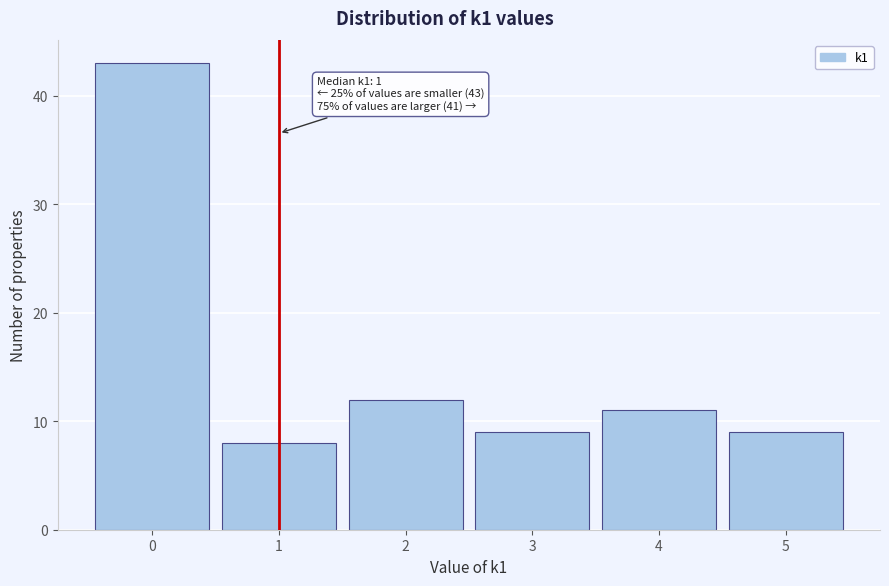

Over which range of the x-axis is the bar tallest?

-0.5 to 0.5